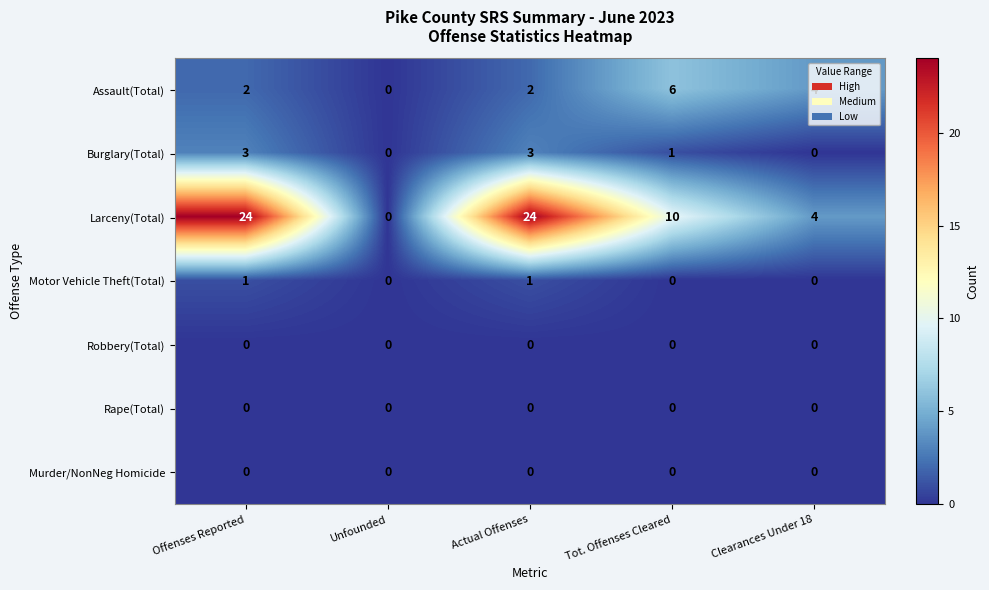

Is it true that Rape(Total) equals 0 at Actual Offenses?

True